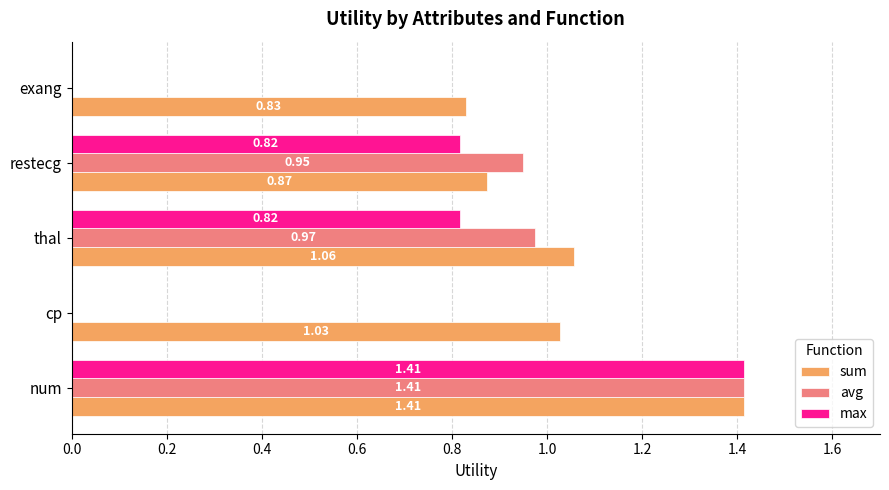

What is the sum of all max values?

3.0